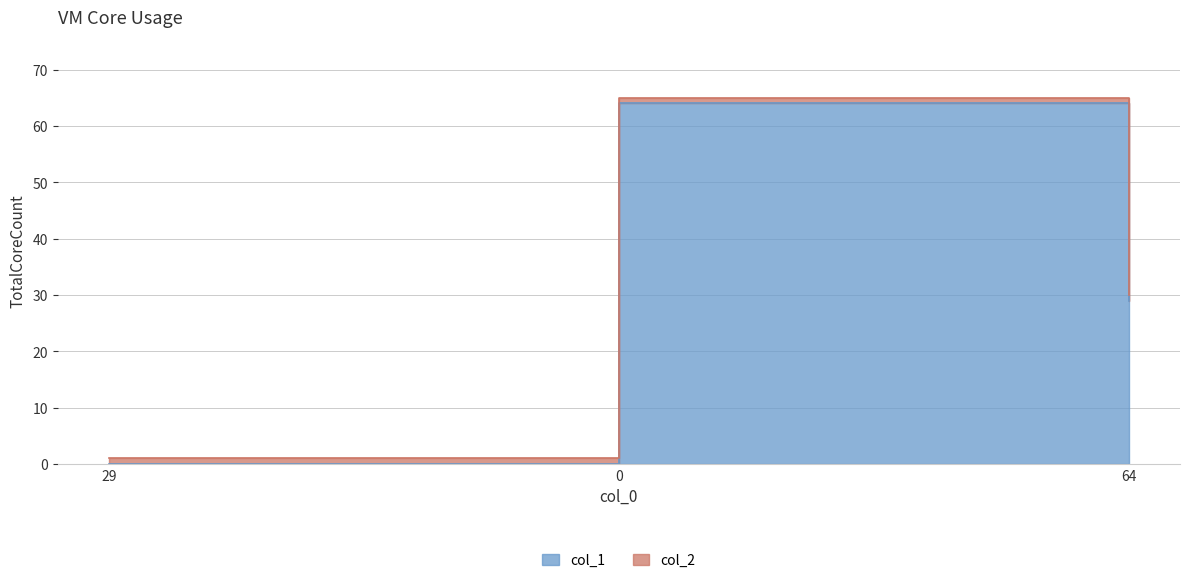

Between 64 and 29, which is larger?

64